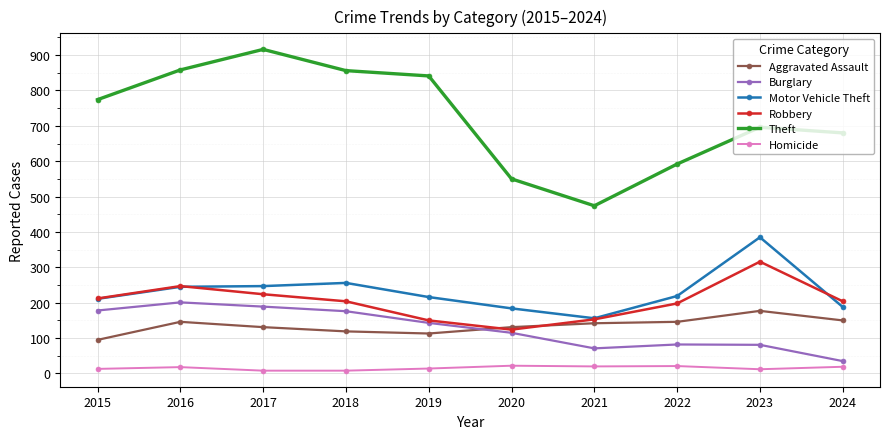

In Robbery, how many points are lower than both neighbors (excluding endpoints)?

1